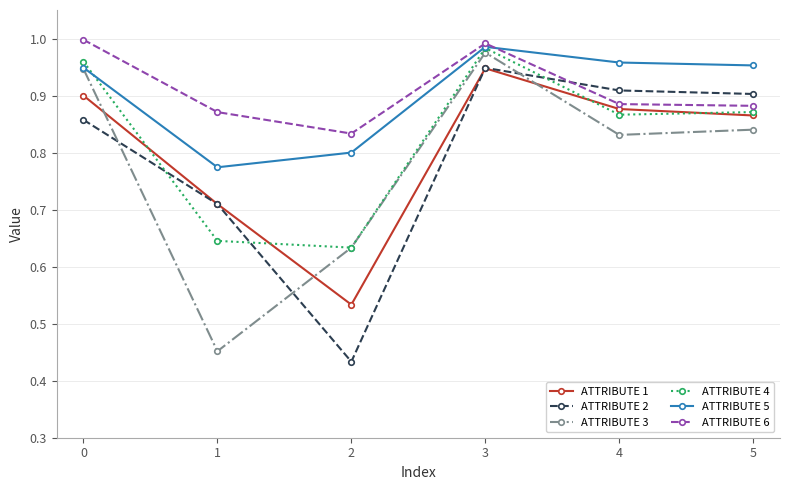

At how many categories does at least one series exceed 0?

6